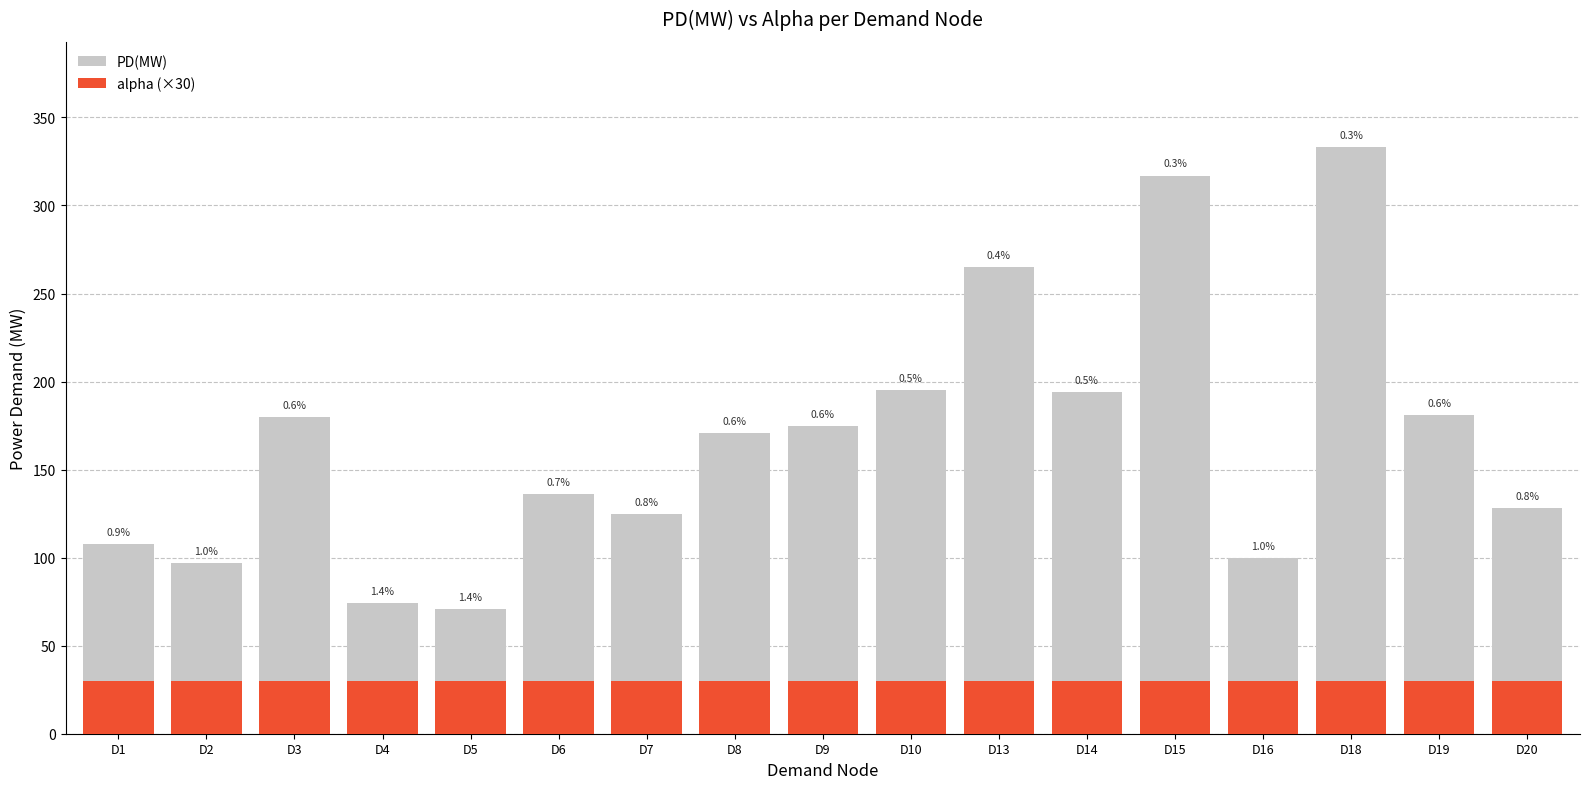

What is the difference between the PD(MW) values at D13 and D9?

90